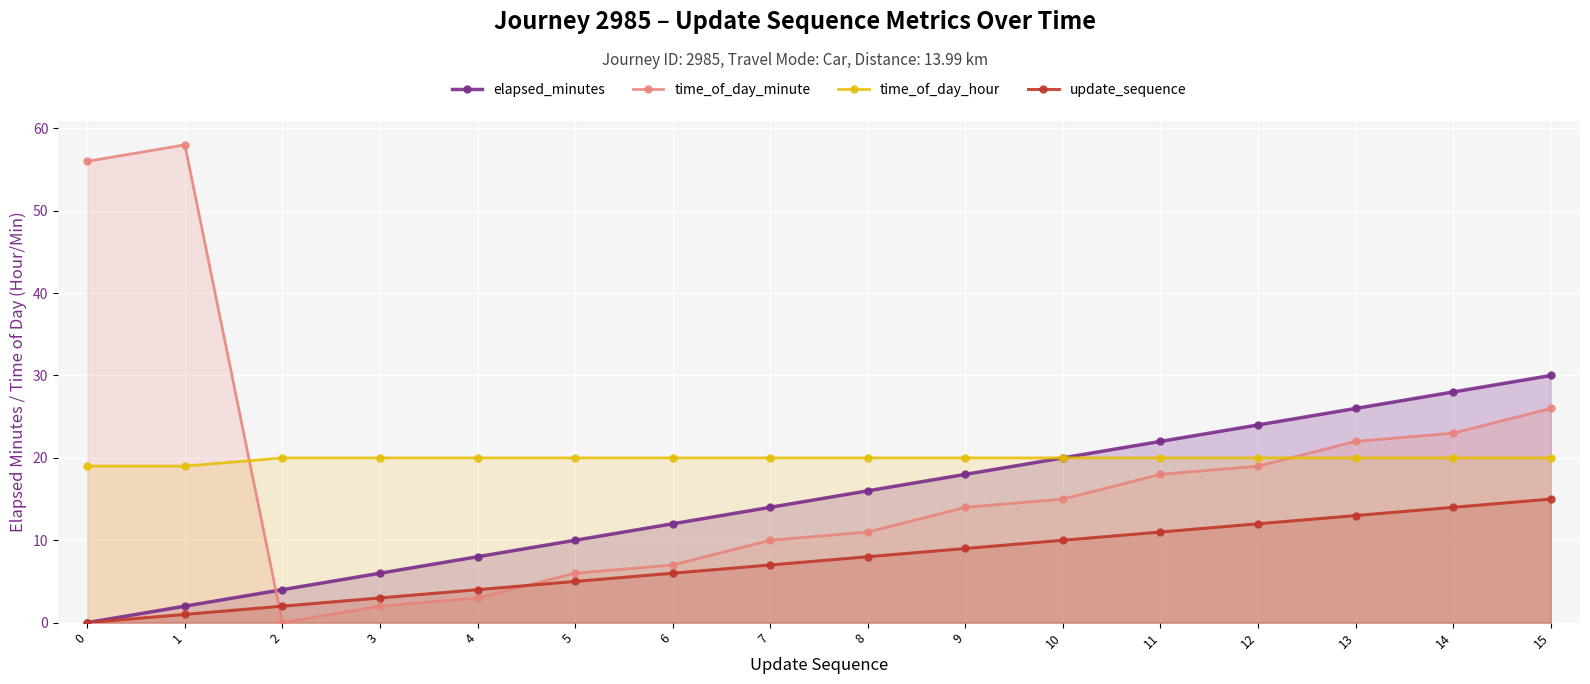

How many values in the time_of_day_hour series are below 20?

2